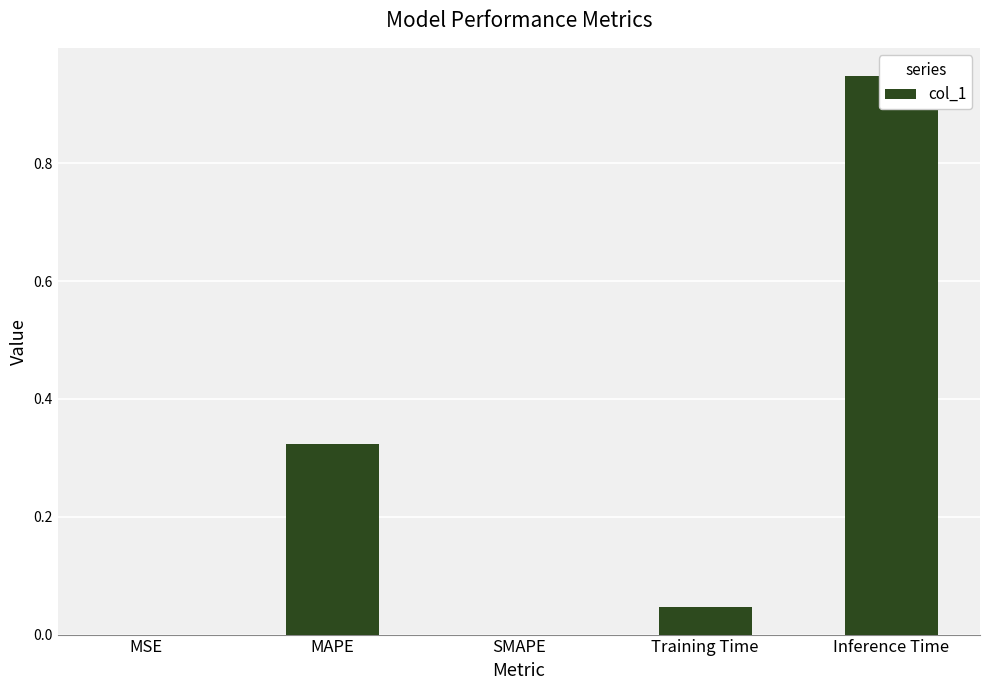

What is the maximum value shown in the chart?

0.9